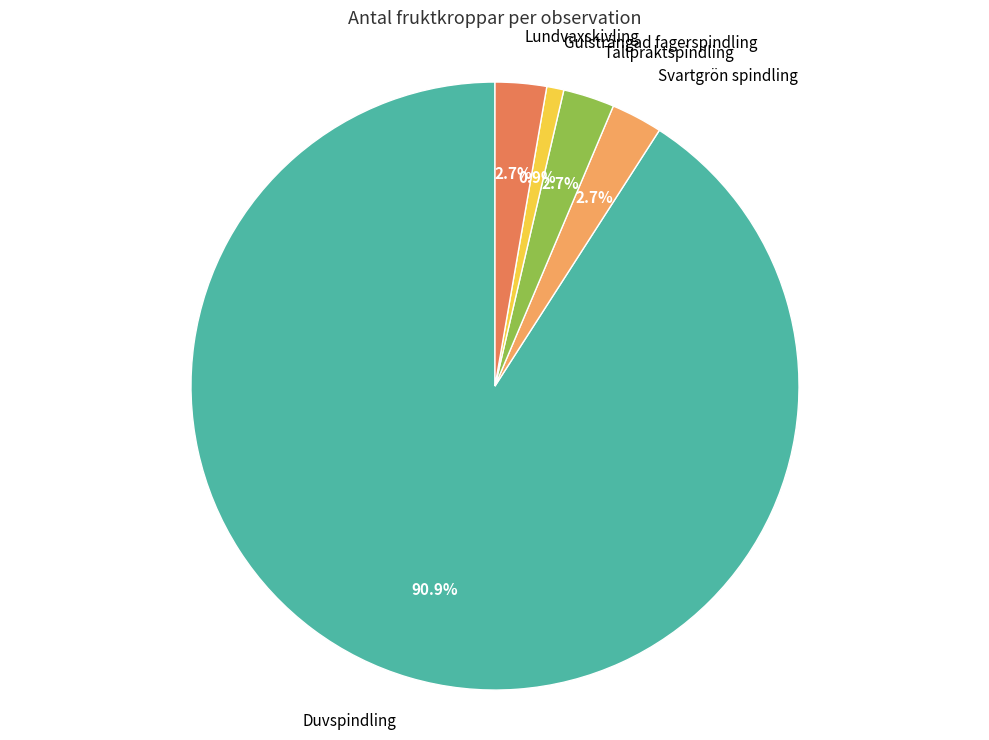

Is there a majority slice in this chart?

Yes